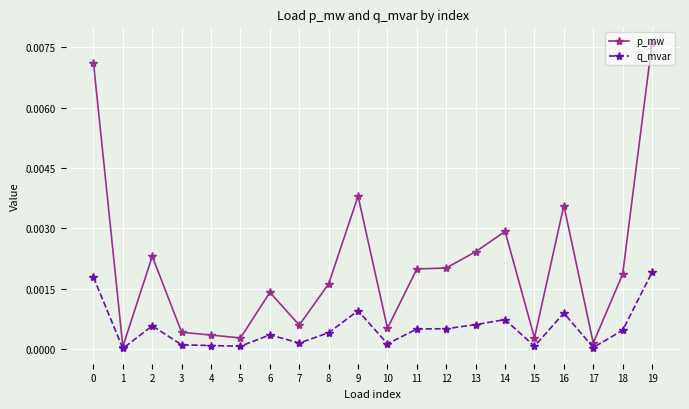

Is it true that q_mvar equals 0.0 at 6?

True